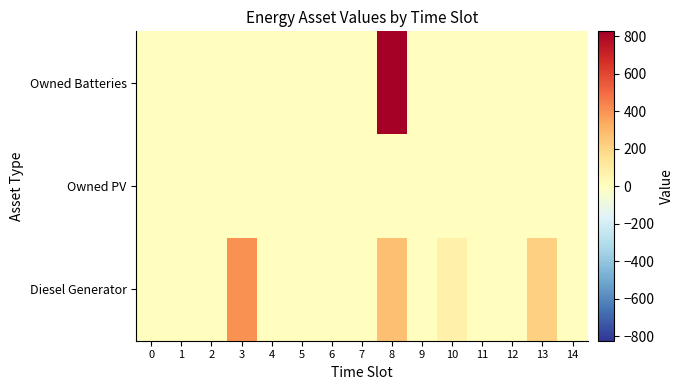

Rank the series at 8 from highest to lowest value.

Owned Batteries, Diesel Generator, Owned PV